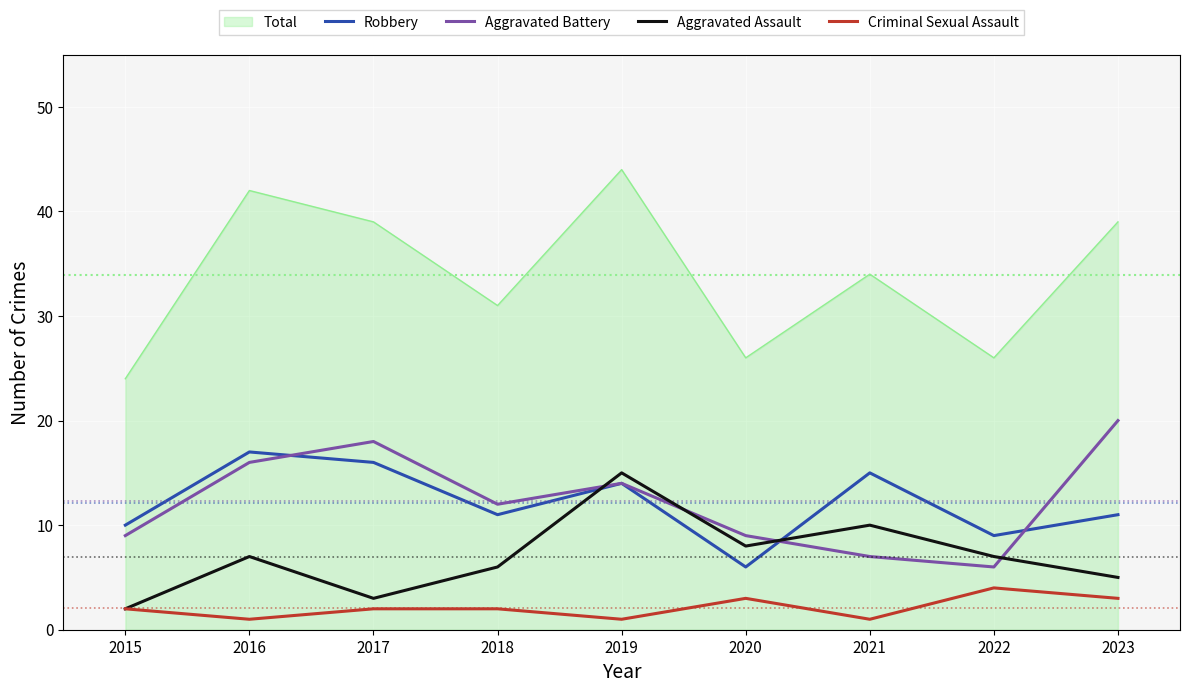

The Total series shows 52 at 2023. True or false?

False